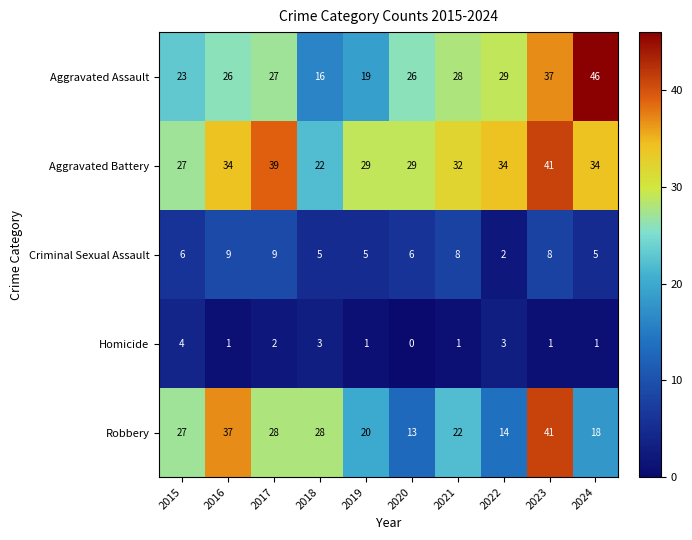

What is the total value across all series at 2024?

104